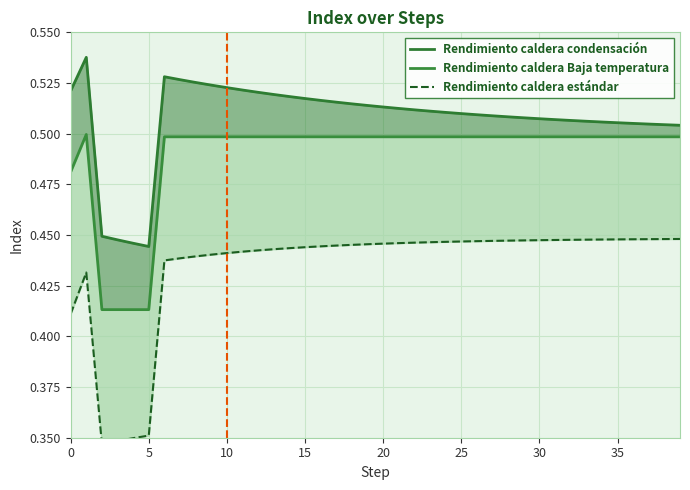

Rank the series by their maximum value, from lowest to highest.

Rendimiento caldera estándar, Rendimiento caldera Baja temperatura, Rendimiento caldera condensación